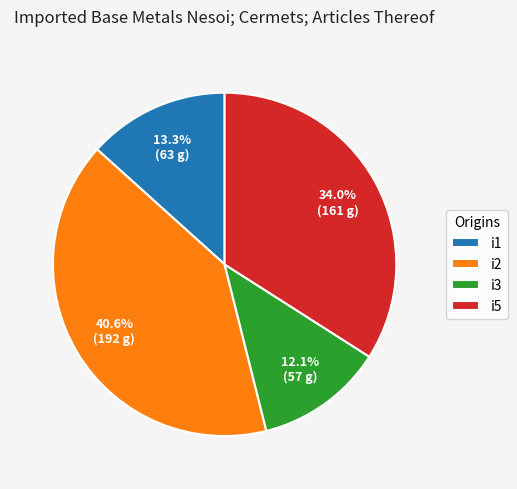

Approximately how many times larger is the value at i1 compared to i3?

1.1